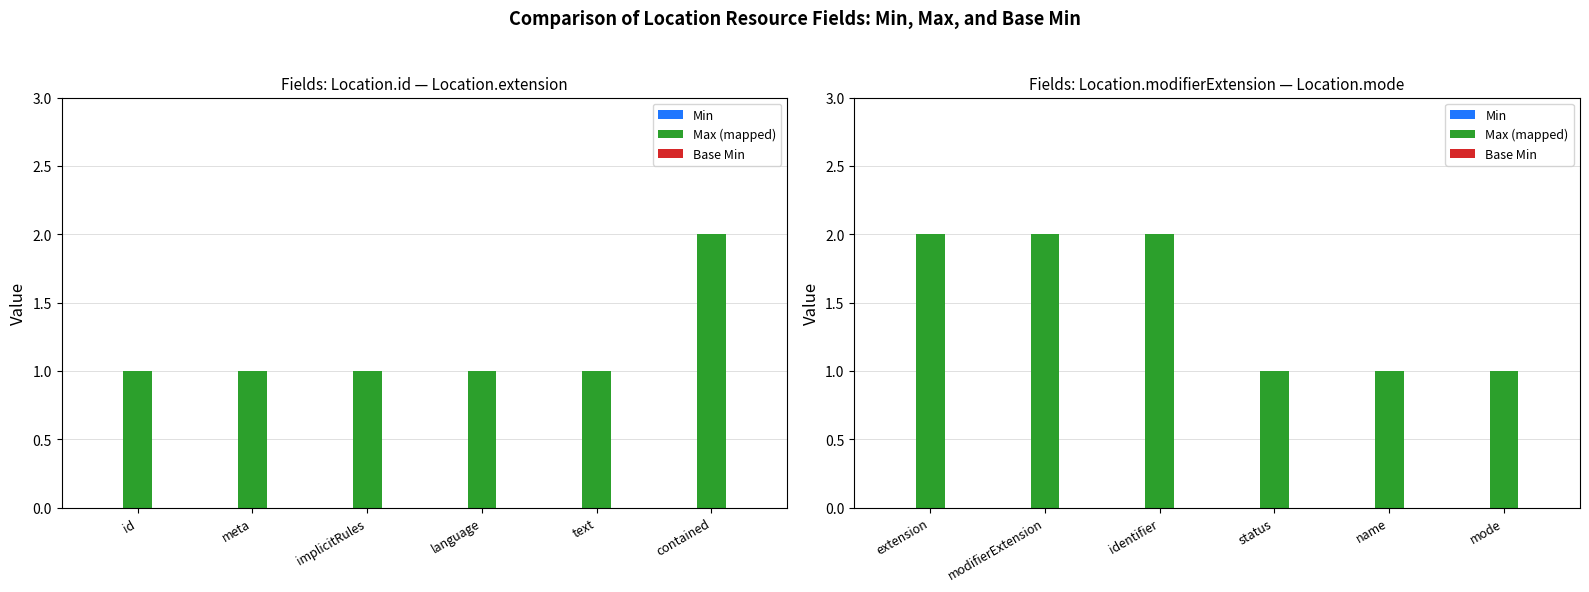

Is the value of Min at mode greater than the value of Max (mapped) at status?

No